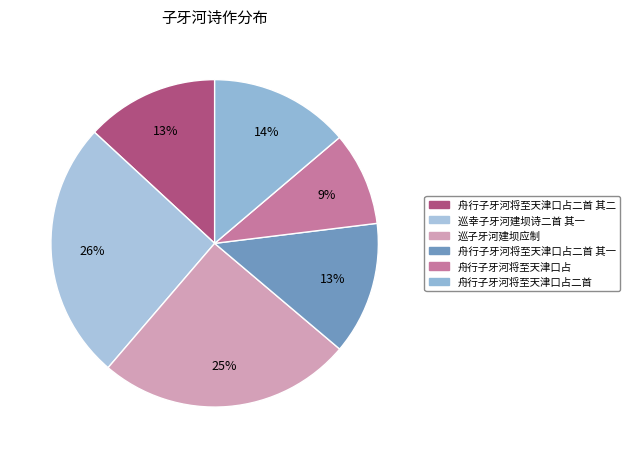

What percentage is the 巡子牙河建坝应制 slice, to the nearest percent?

25%